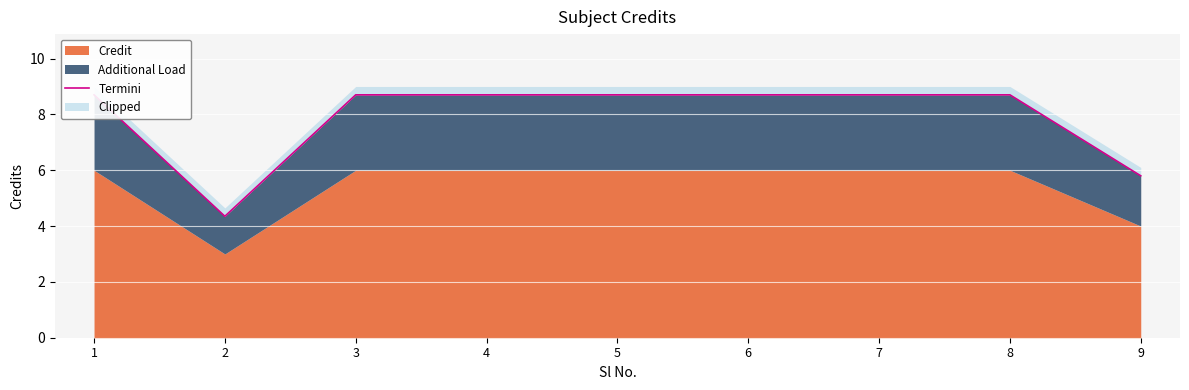

Which label corresponds to the smallest value in the chart?

2